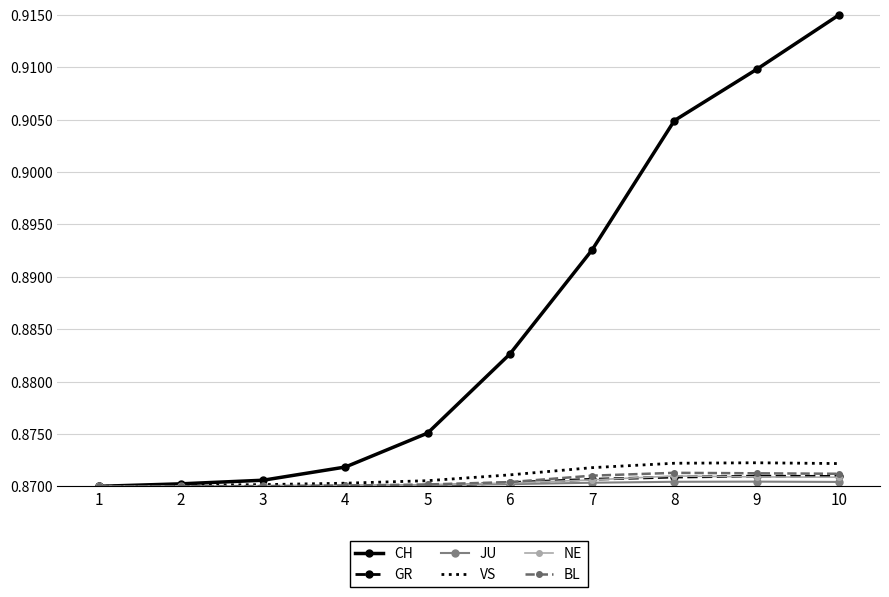

What is the total value across all series at 10?

5.3